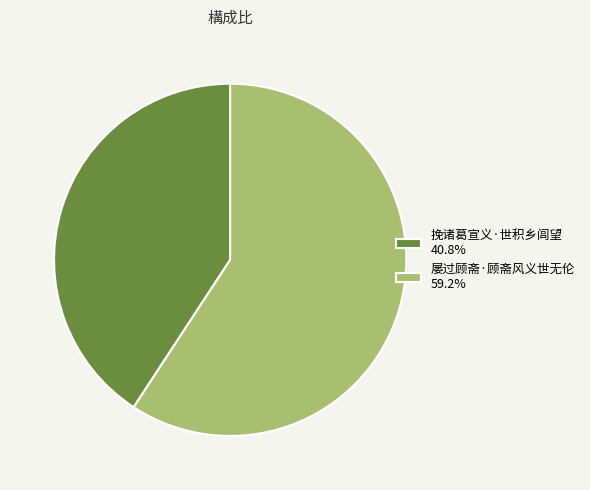

Is it true that 挽诸葛宣义·世积乡闾望 is 32% of the pie?

False